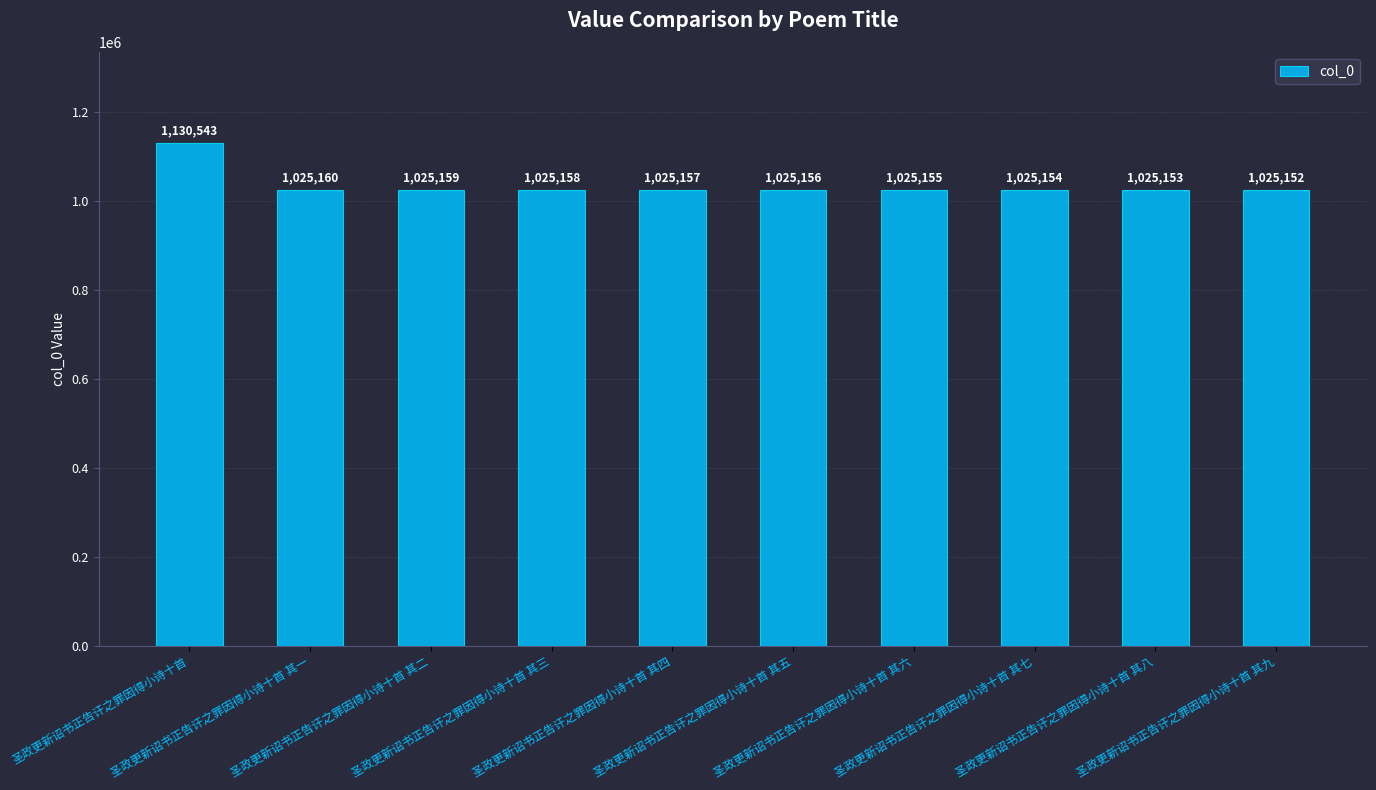

Reading left to right, list all the values displayed in this chart.

圣政更新诏书正告讦之罪因得小诗十首=1130543	圣政更新诏书正告讦之罪因得小诗十首 其一=1025160	圣政更新诏书正告讦之罪因得小诗十首 其二=1025159	圣政更新诏书正告讦之罪因得小诗十首 其三=1025158	圣政更新诏书正告讦之罪因得小诗十首 其四=1025157	圣政更新诏书正告讦之罪因得小诗十首 其五=1025156	圣政更新诏书正告讦之罪因得小诗十首 其六=1025155	圣政更新诏书正告讦之罪因得小诗十首 其七=1025154	圣政更新诏书正告讦之罪因得小诗十首 其八=1025153	圣政更新诏书正告讦之罪因得小诗十首 其九=1025152